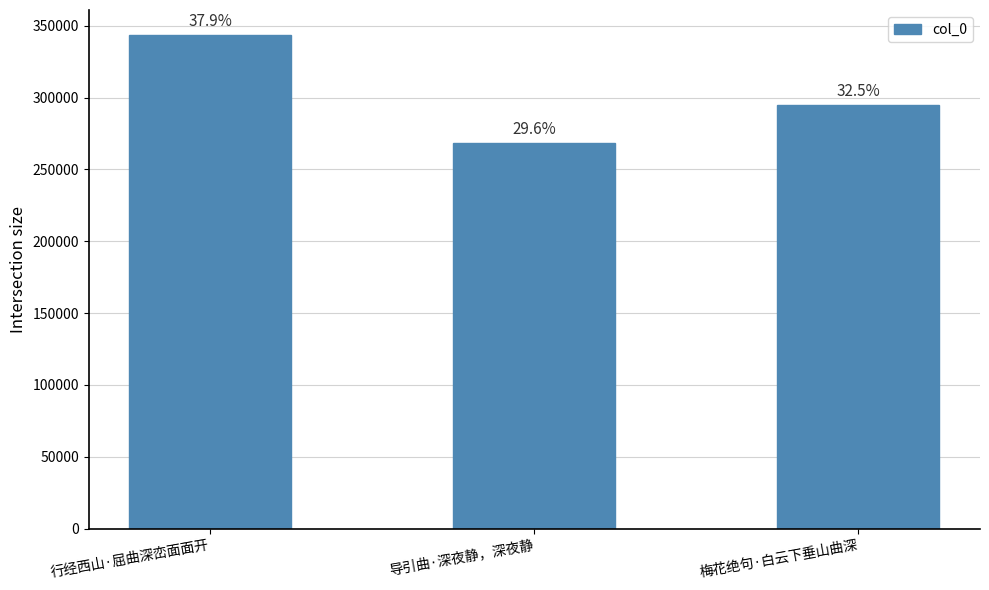

What is the difference between the maximum and minimum values?

75208